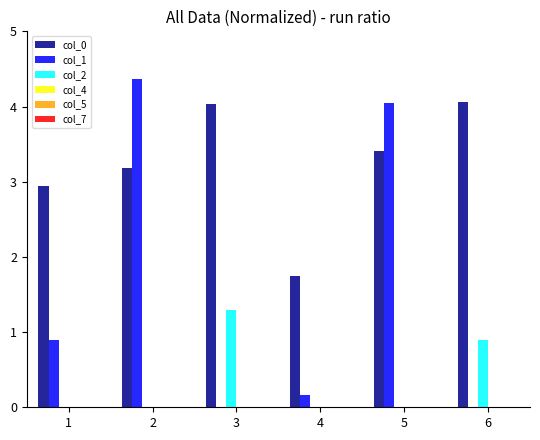

Are the bars horizontal?

No